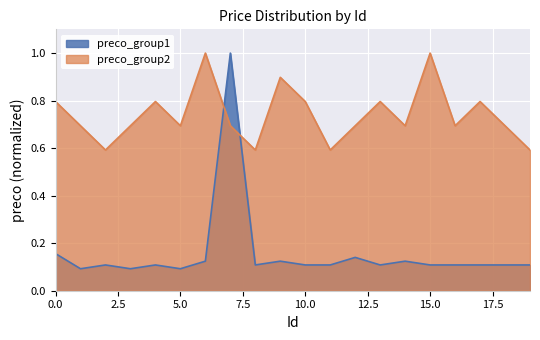

True or false: preco_group2 has more than 0 interior local peaks.

True